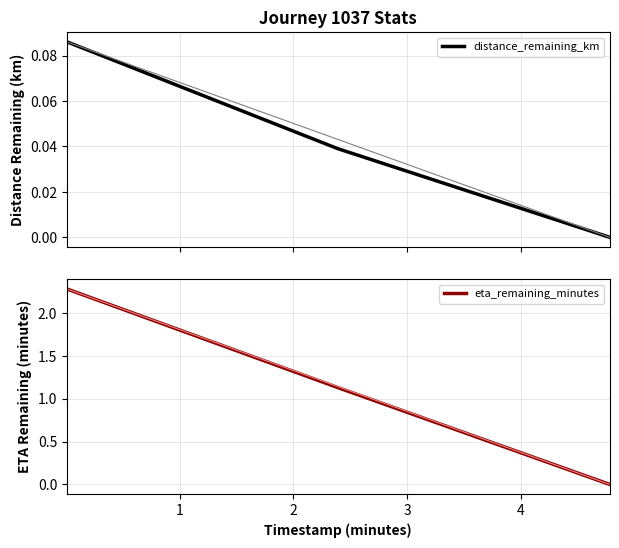

Reading left to right, what are all the values shown in this chart?

distance_remaining_km: 0=0.1	1=0.0	2=0.0
eta_remaining_minutes: 0=2.3	1=1.1	2=0.0